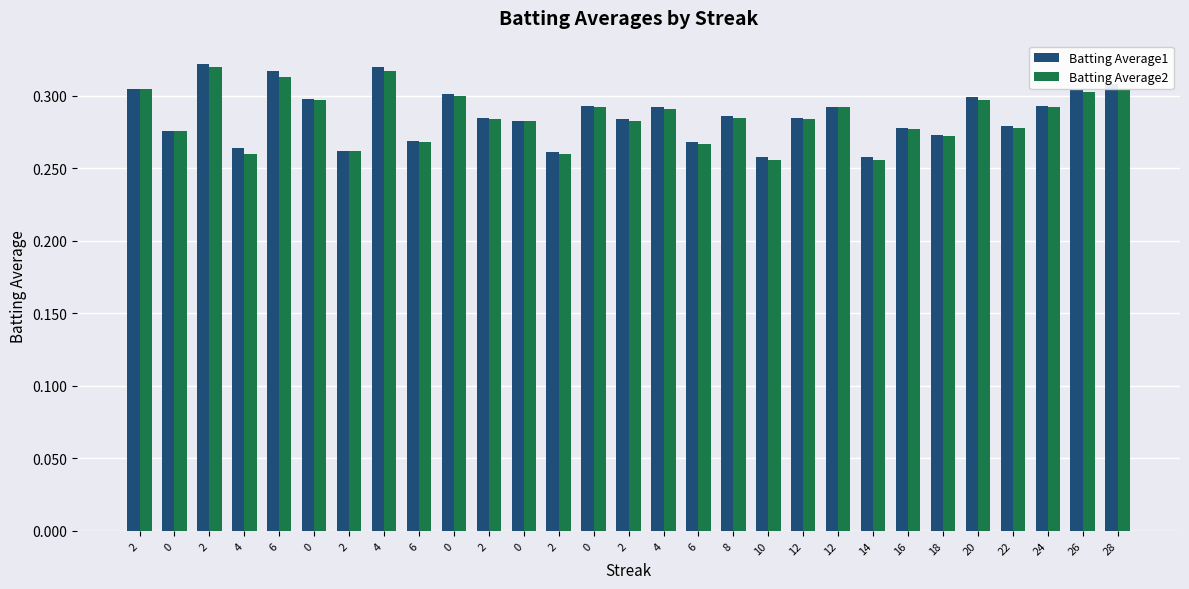

At 4, list the series in order from smallest to largest.

Batting Average2, Batting Average1